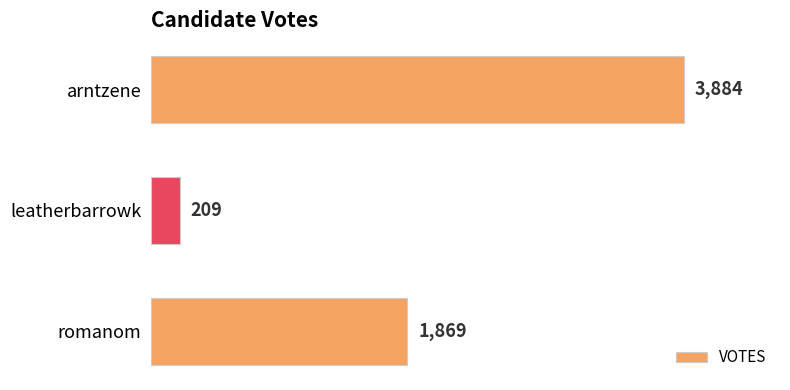

True or false: the data shows 209 at leatherbarrowk.

True